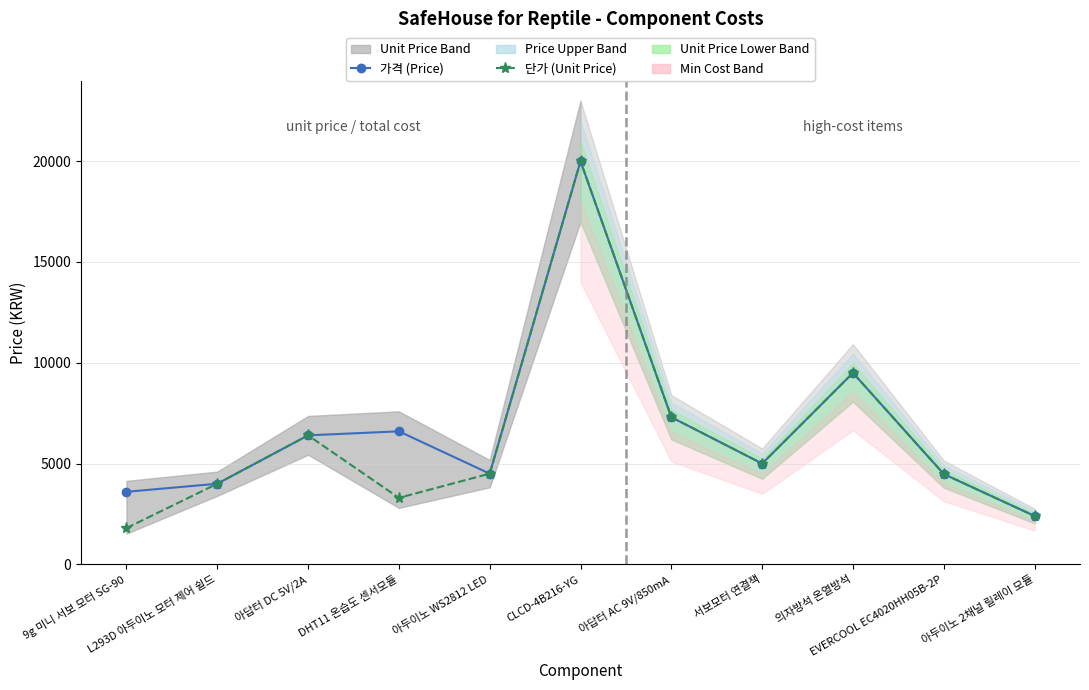

How many series are shown in this chart?

2